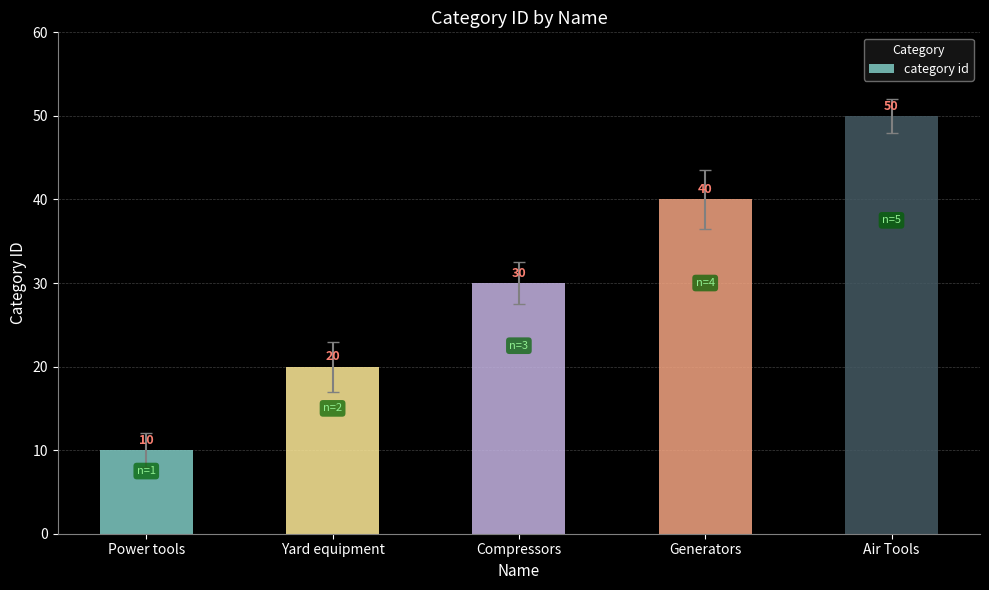

What is the average value?

30